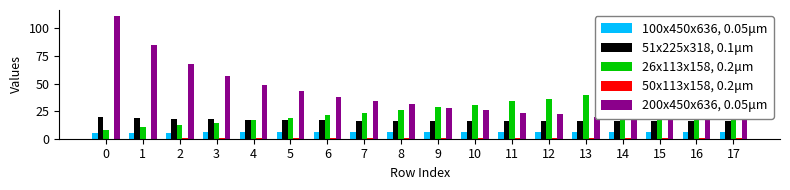

What is the total value across all series at 12?

80.6